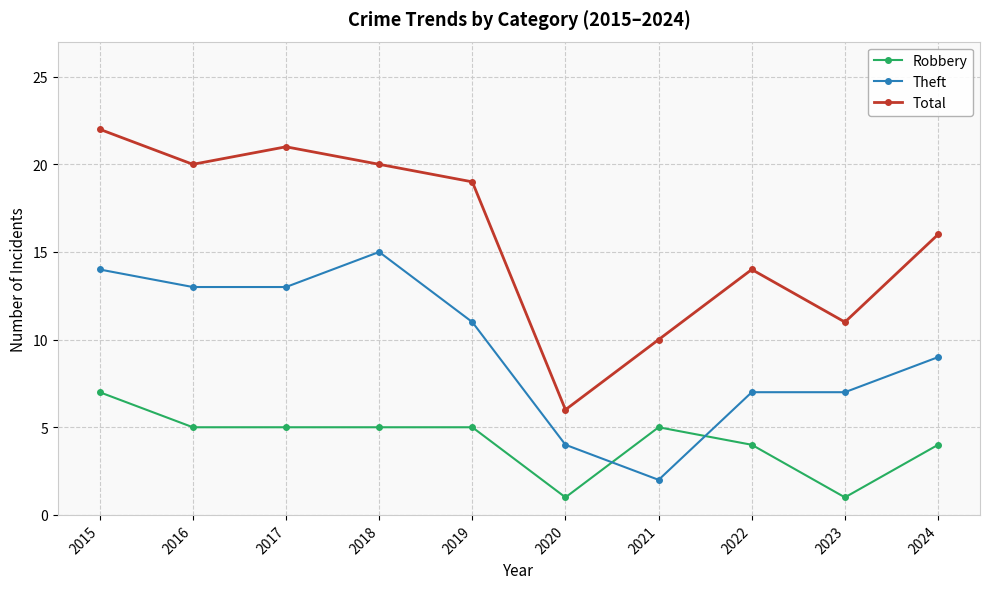

Which series has the widest spread of values?

Total